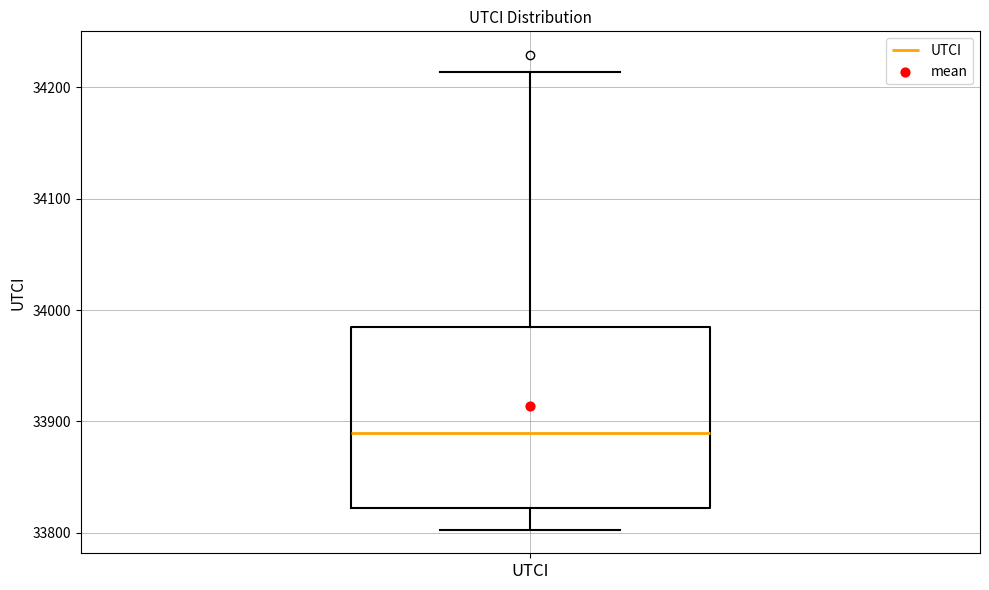

Read this box plot against the y-axis: the position of the median line, the range covered by the box, and the ends of both whiskers. The values are not printed on the chart, so give them approximately, as read against the axis.

median 33890, box 33820 to 33990, whiskers 33800 to 34210